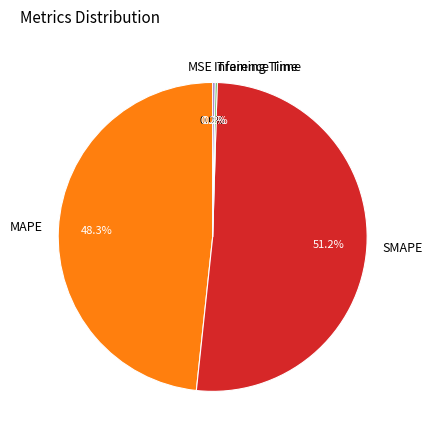

Is it true that MAPE is 48% of the pie?

True